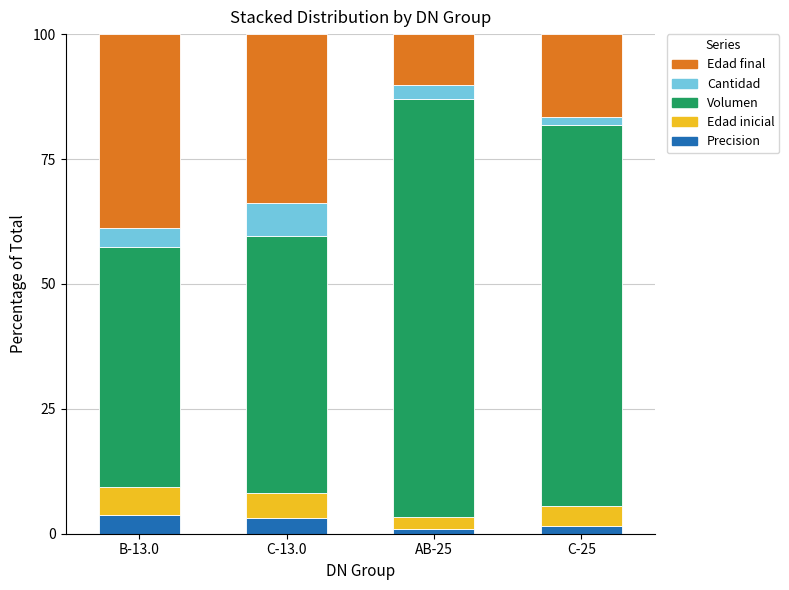

What is the sum of all Precision values?

9.5